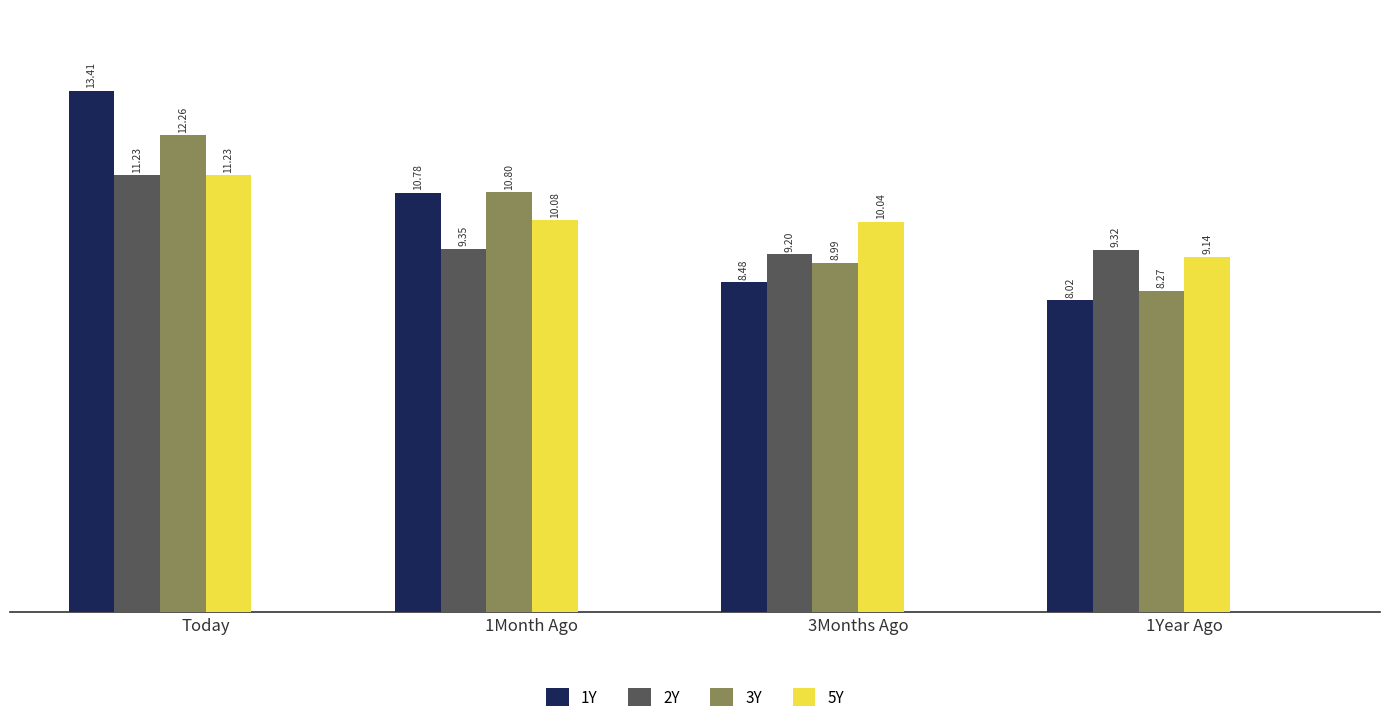

Which series changed the most between Today and 3Months Ago?

1Y